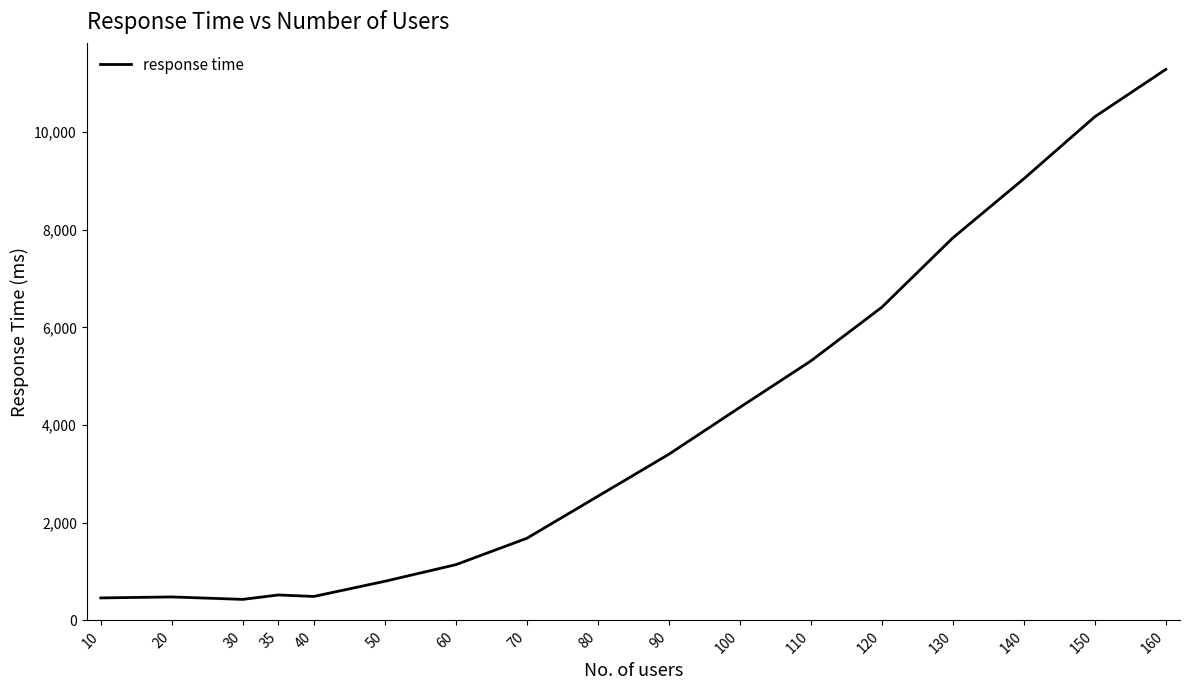

What is the difference between the values at 50 and 60?

340